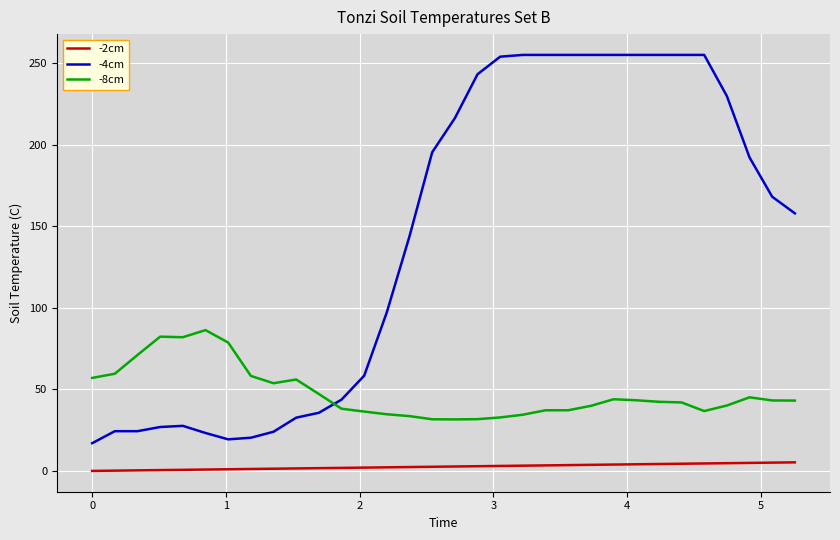

Which series has the largest total across all categories?

-4cm